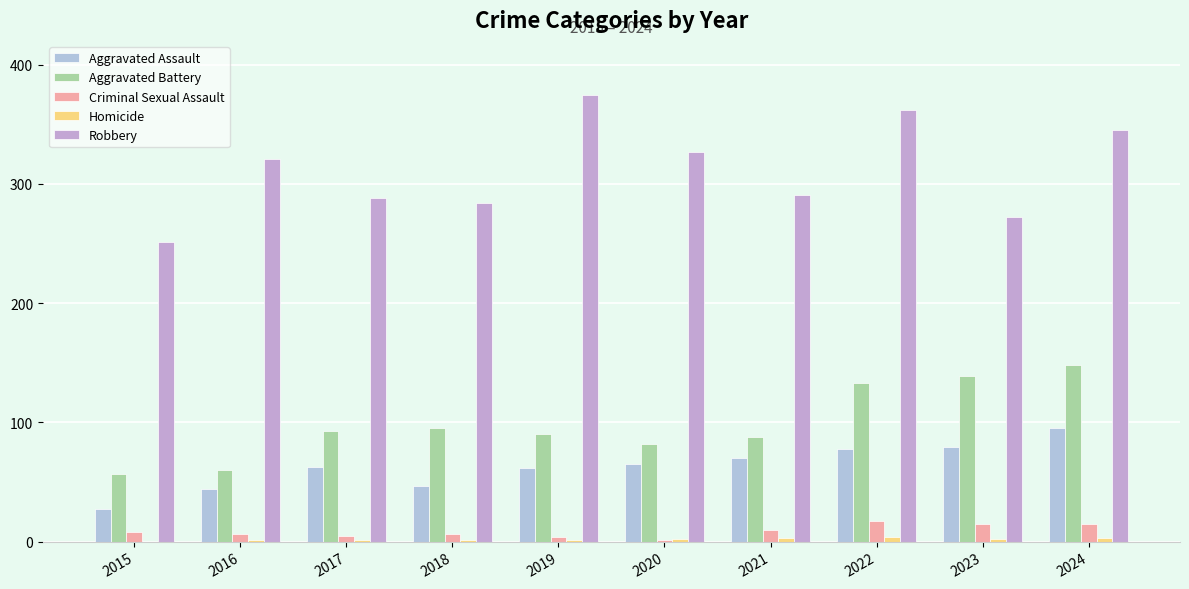

Reading left to right, extract all data points from this chart.

Aggravated Assault: 2015=27	2016=44	2017=63	2018=47	2019=62	2020=65	2021=70	2022=78	2023=79	2024=95
Aggravated Battery: 2015=57	2016=60	2017=93	2018=95	2019=90	2020=82	2021=88	2022=133	2023=139	2024=148
Criminal Sexual Assault: 2015=8	2016=6	2017=5	2018=6	2019=4	2020=1	2021=10	2022=17	2023=15	2024=15
Homicide: 2015=0	2016=1	2017=1	2018=1	2019=1	2020=2	2021=3	2022=4	2023=2	2024=3
Robbery: 2015=251	2016=321	2017=288	2018=284	2019=375	2020=327	2021=291	2022=362	2023=272	2024=345